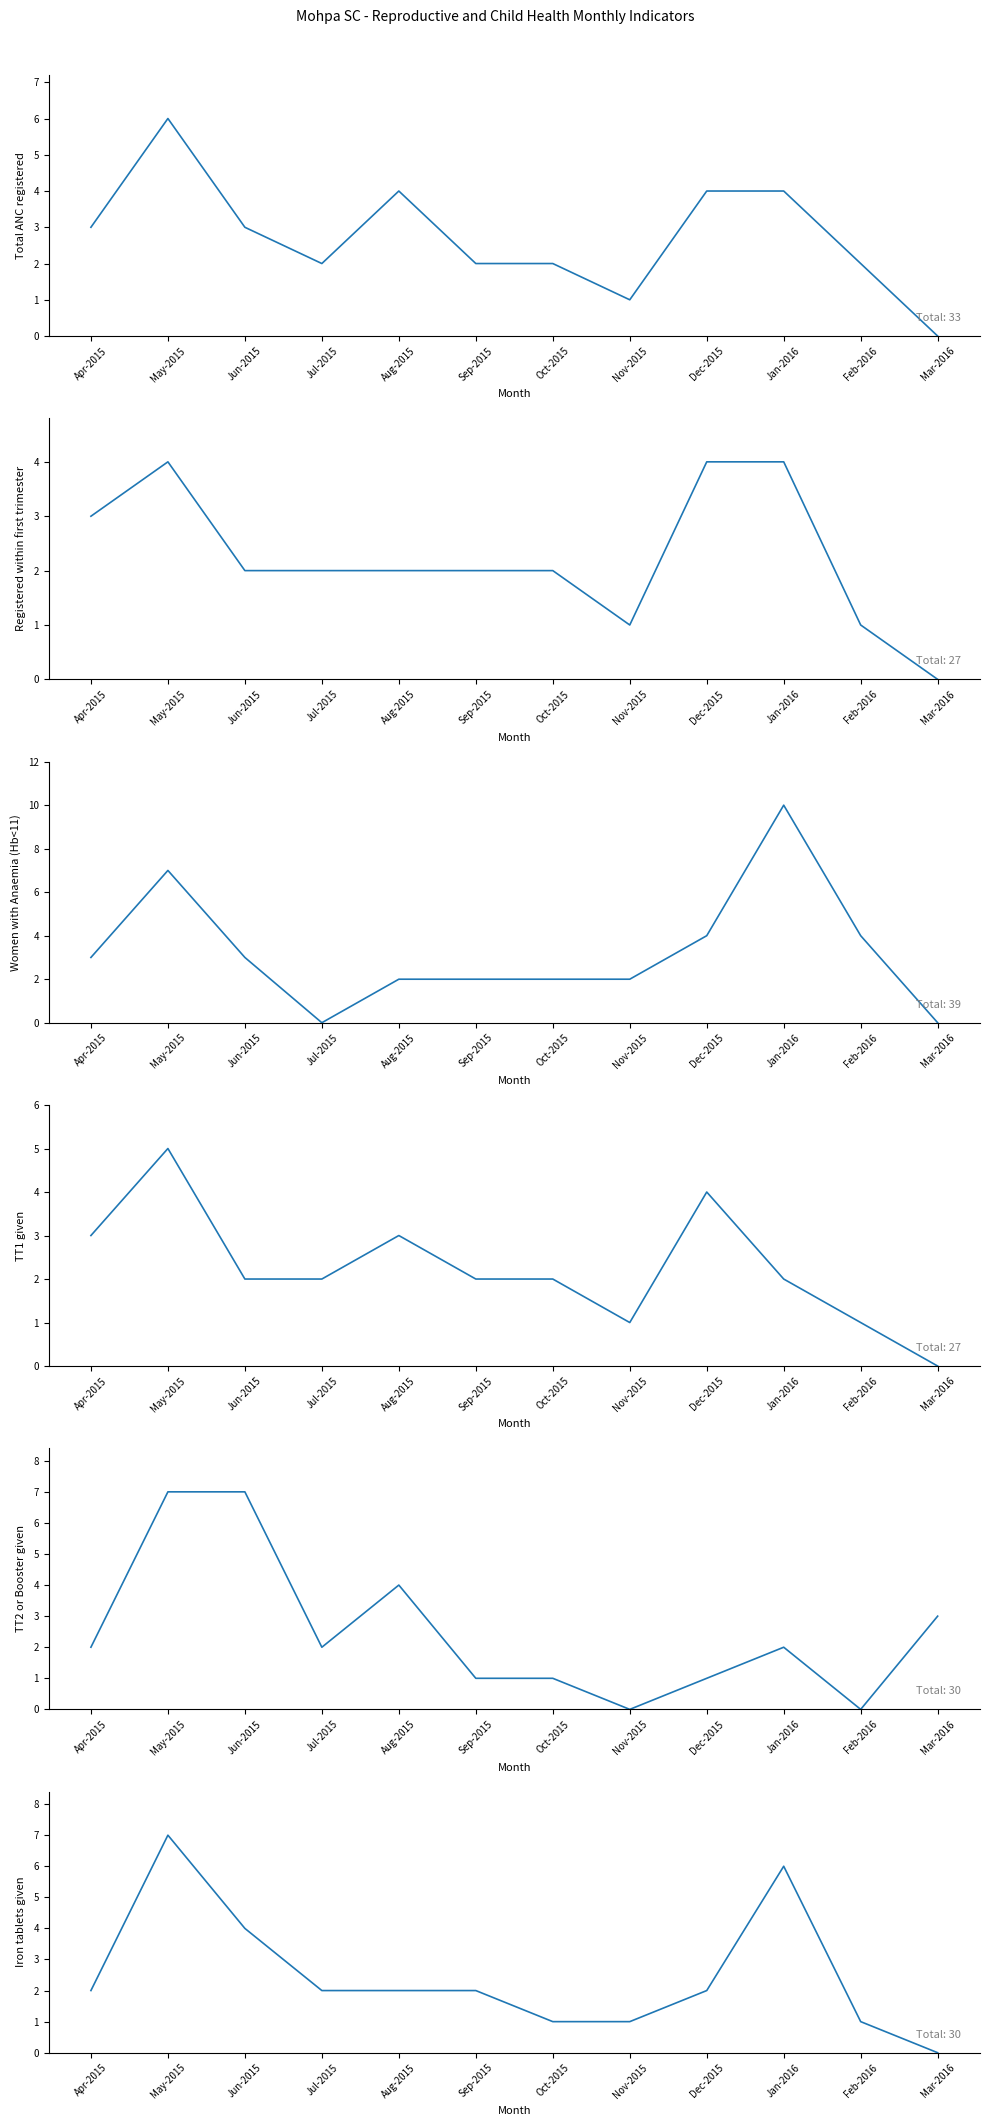

How many intersections are there between TT1 given and Iron tablets given?

2